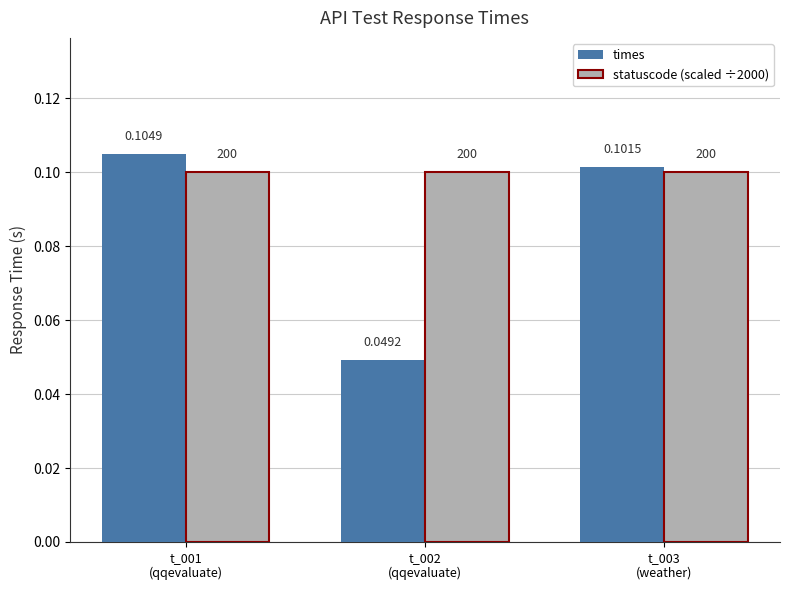

Rank the series by their maximum value, from lowest to highest.

statuscode (scaled ÷2000), times